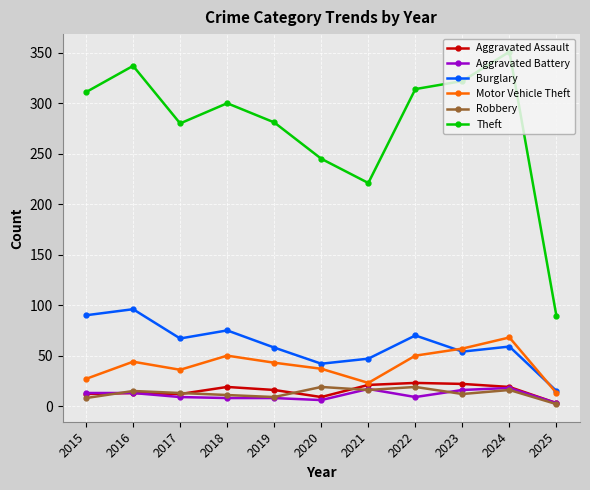

Count the number of categories in the chart.

11